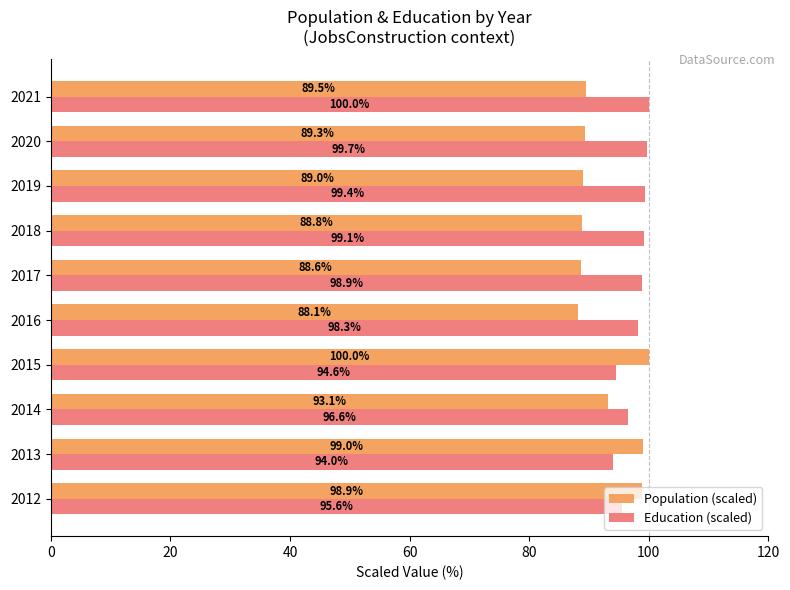

What is the difference between the maximum and minimum values in the Population (scaled) series?

11.9